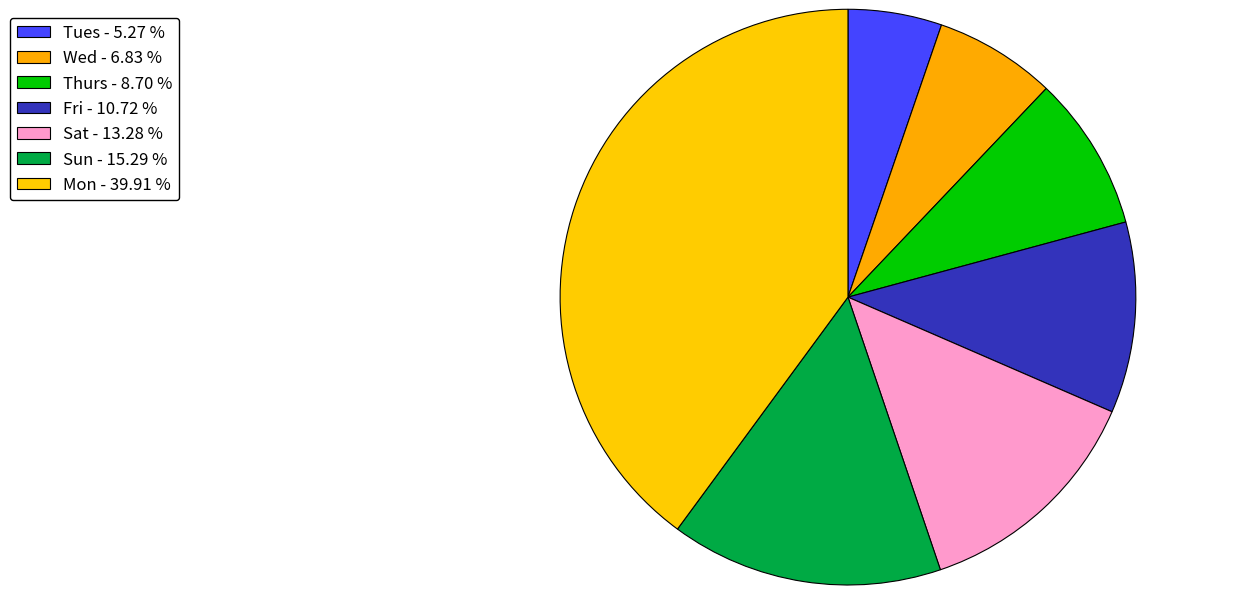

Rank the categories by value from lowest to highest.

Tues, Wed, Thurs, Fri, Sat, Sun, Mon